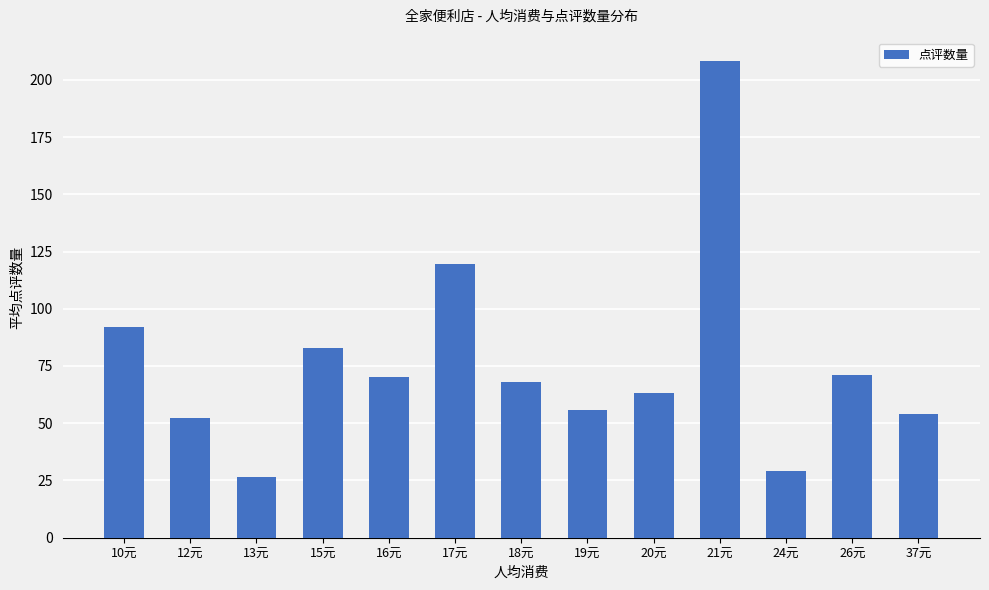

What is the sum of all values?

993.0